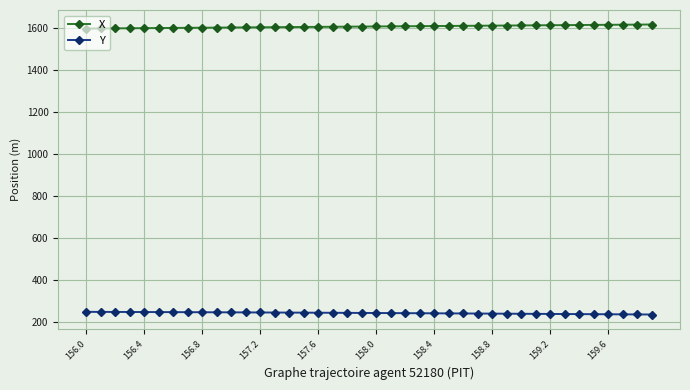

Which series has the largest total across all categories?

X